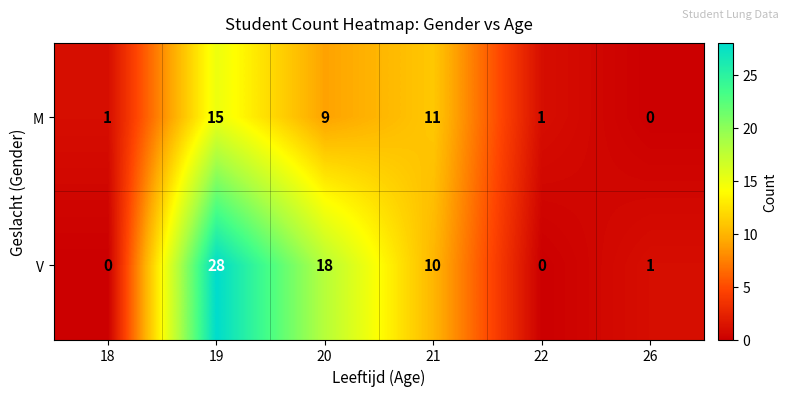

What is the total value across all series at 18?

1